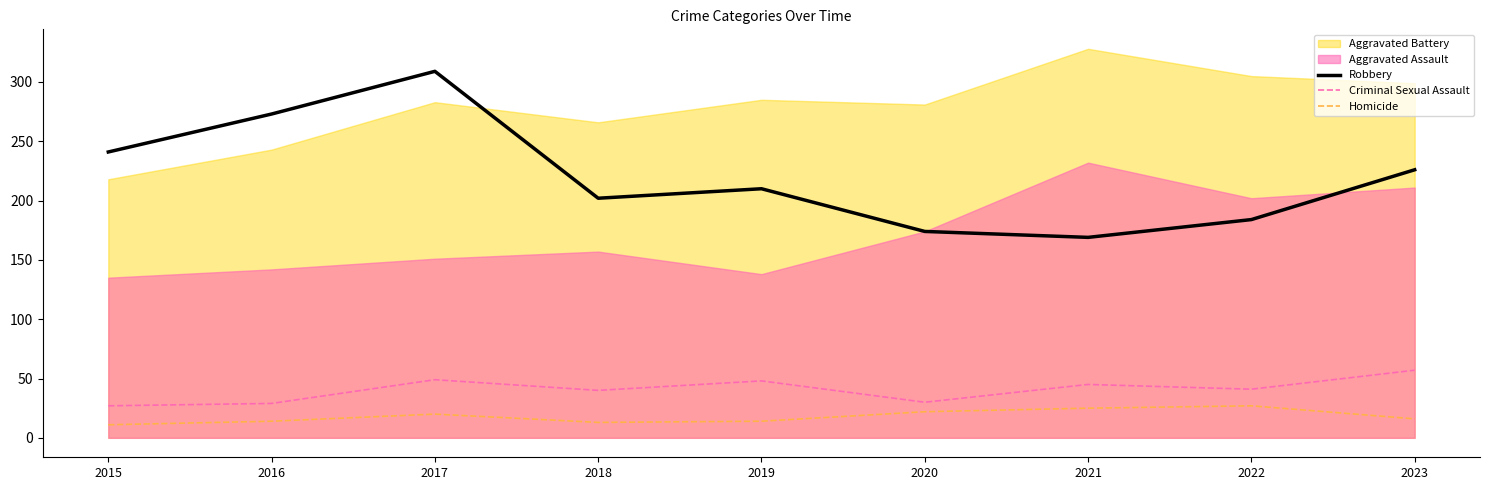

What is the difference between the maximum and second lowest values in the Criminal Sexual Assault series?

28